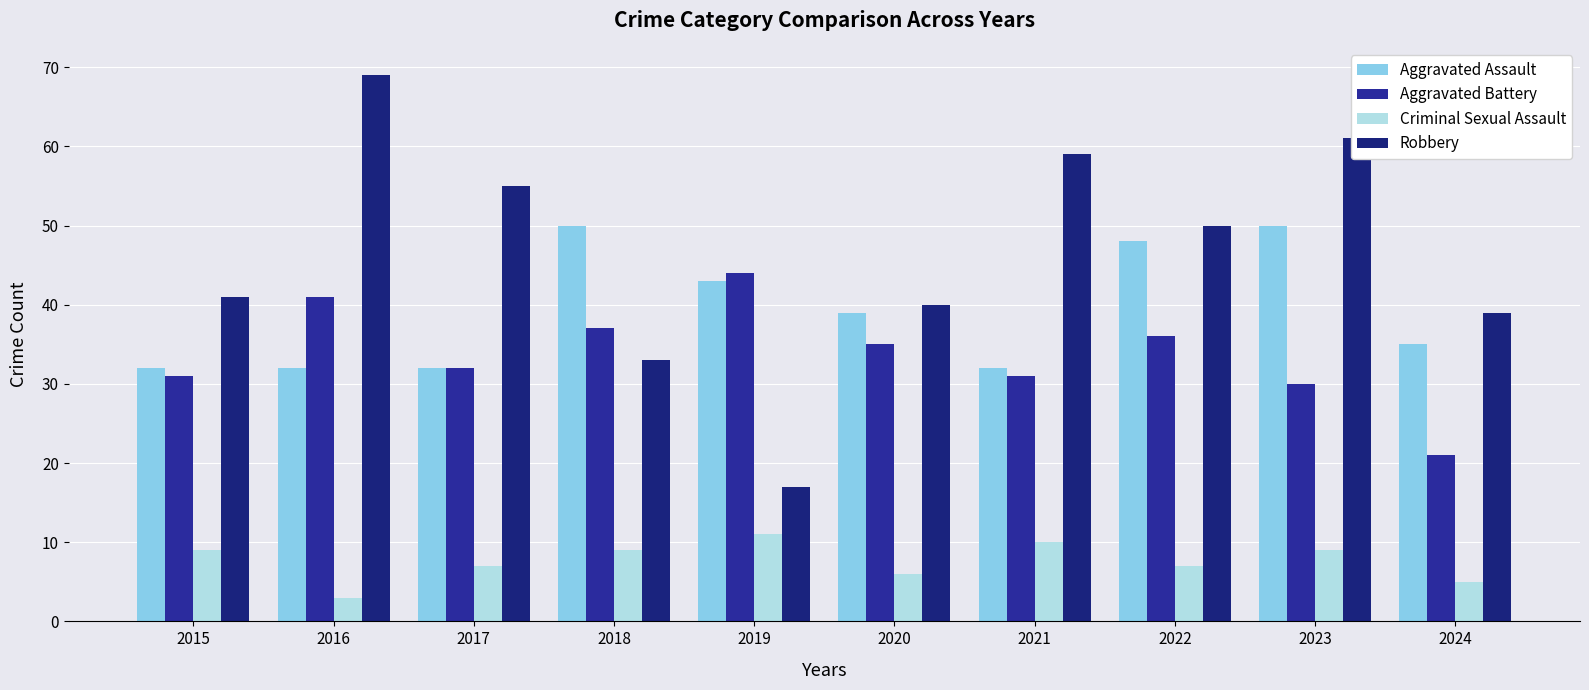

How many groups of bars are there?

10